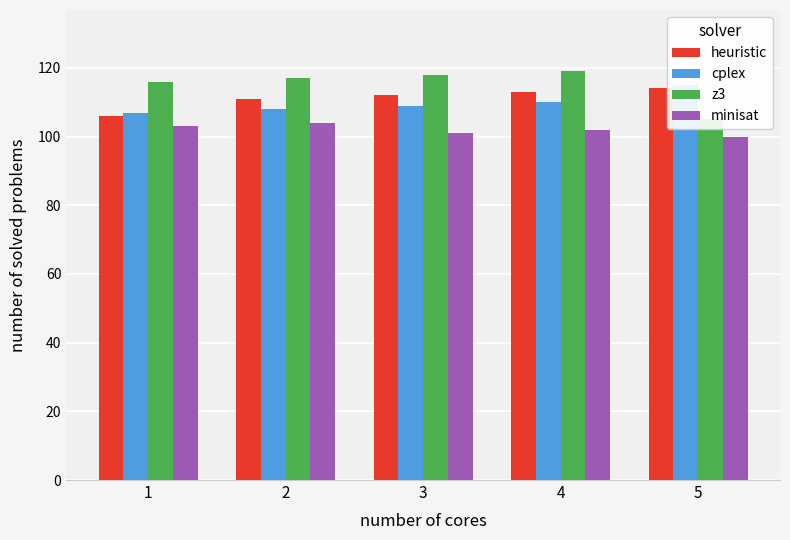

The heuristic series shows 197 at 3. True or false?

False